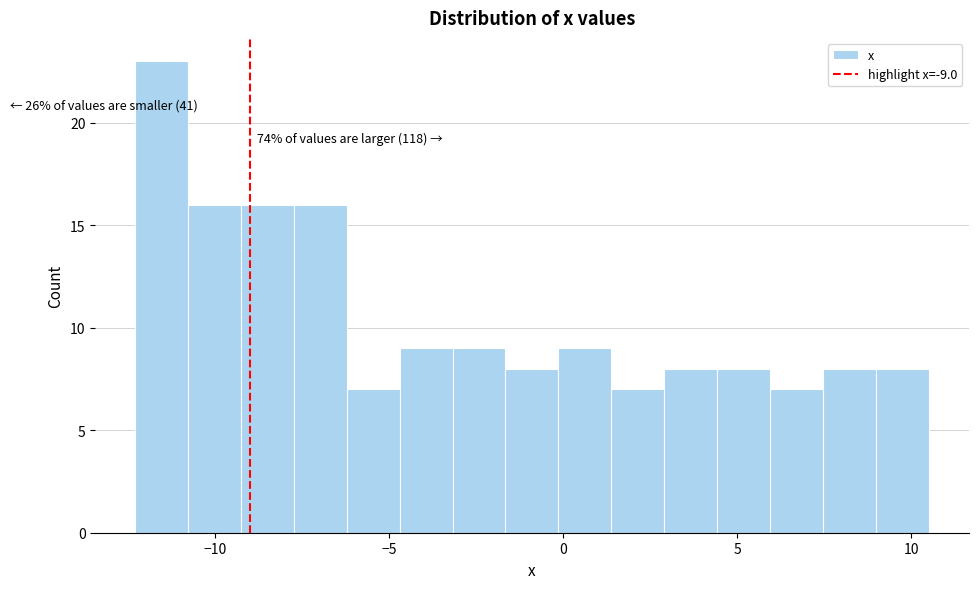

Around what value on the x-axis is the tallest bar? Give the approximate position of its centre, as read against the axis.

-11.5